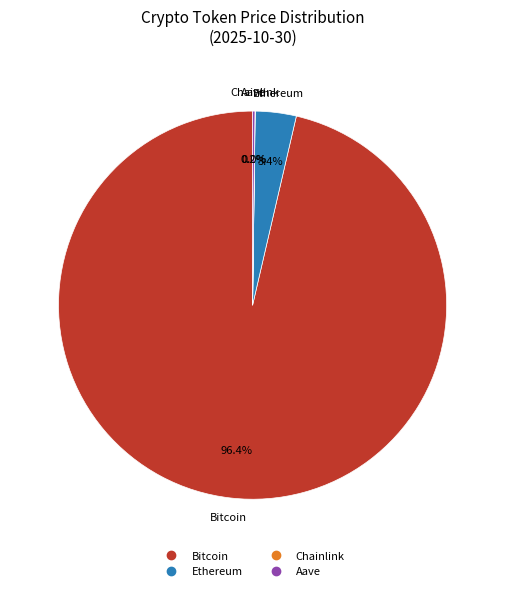

Is there any slice that represents more than half of the pie?

Yes